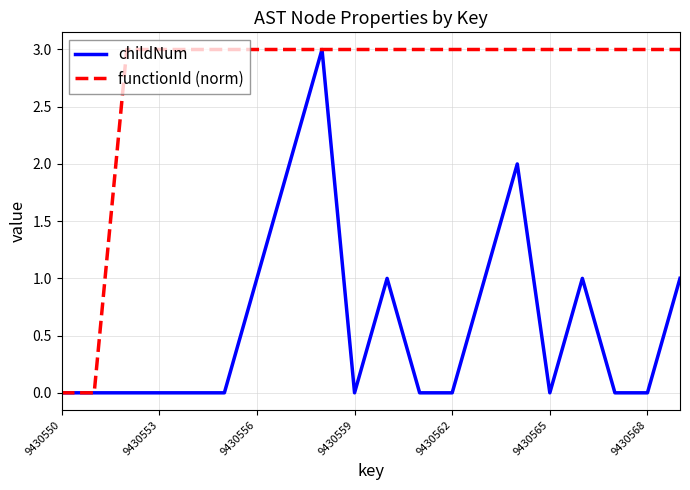

Which series has the largest total across all categories?

functionId (norm)